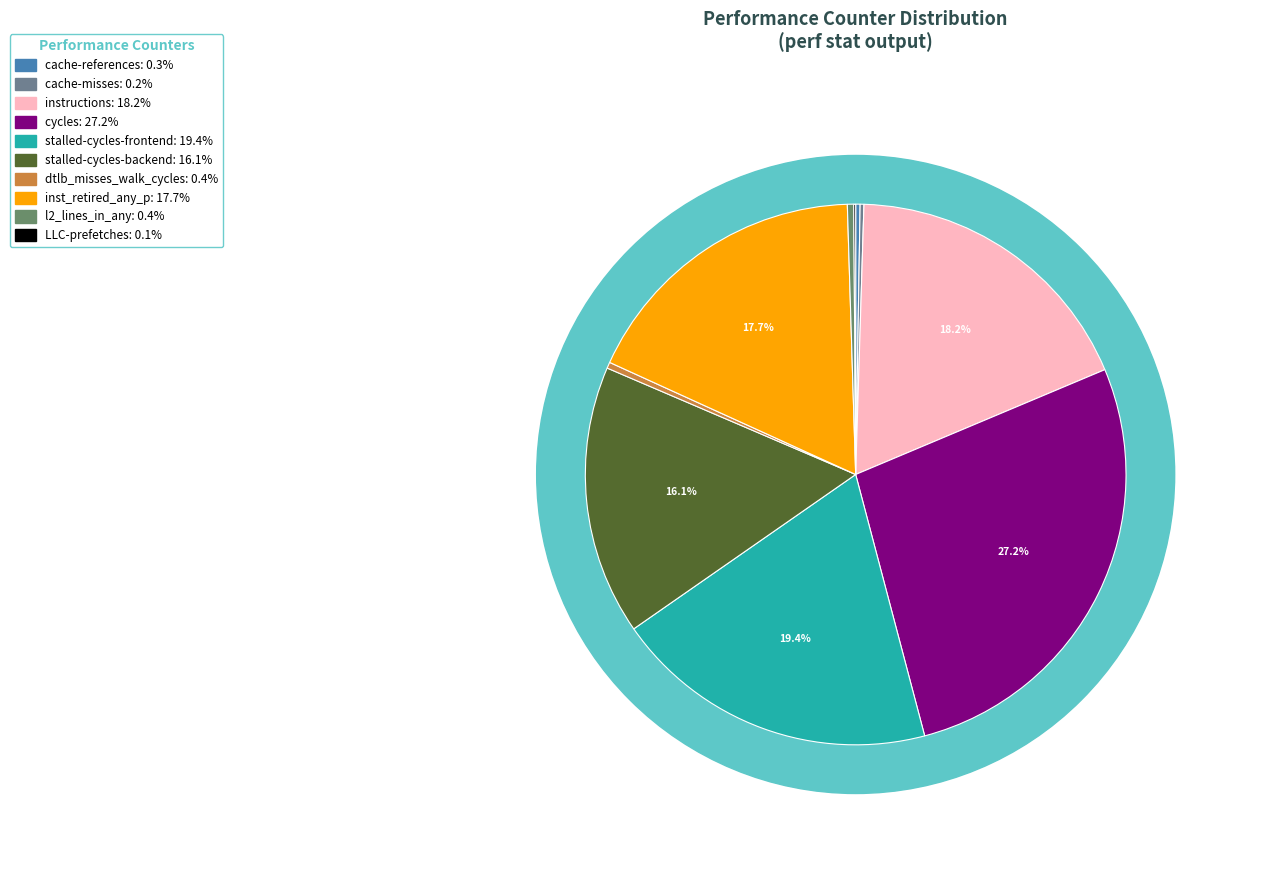

To the nearest percent, what is the difference between the stalled-cycles-backend and instructions slice percentages?

2%